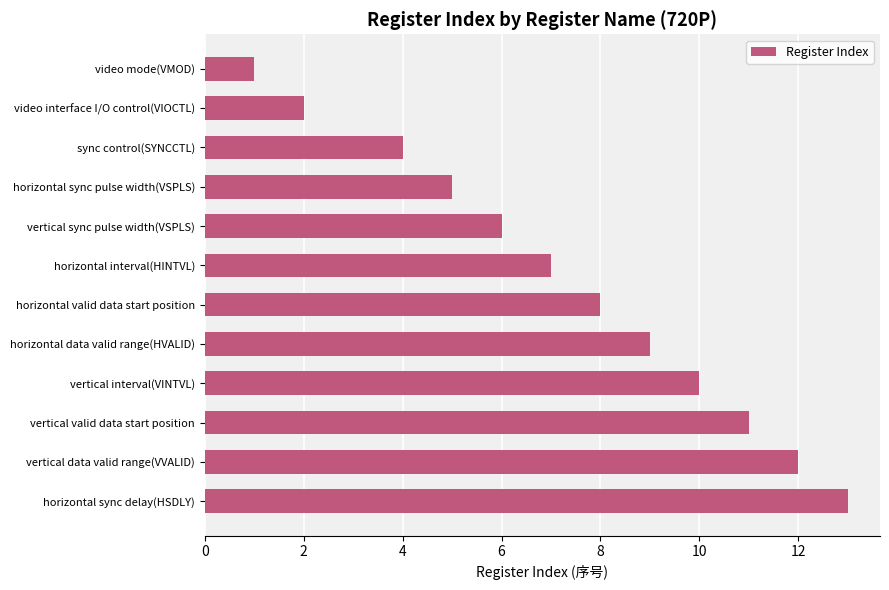

How many distinct data groups are displayed?

1